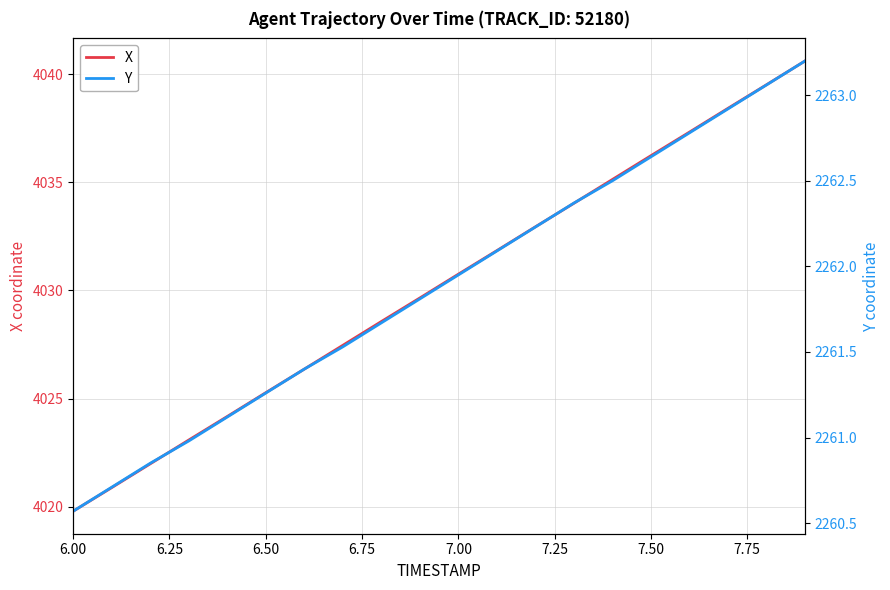

What is the minimum value for X?

4019.8